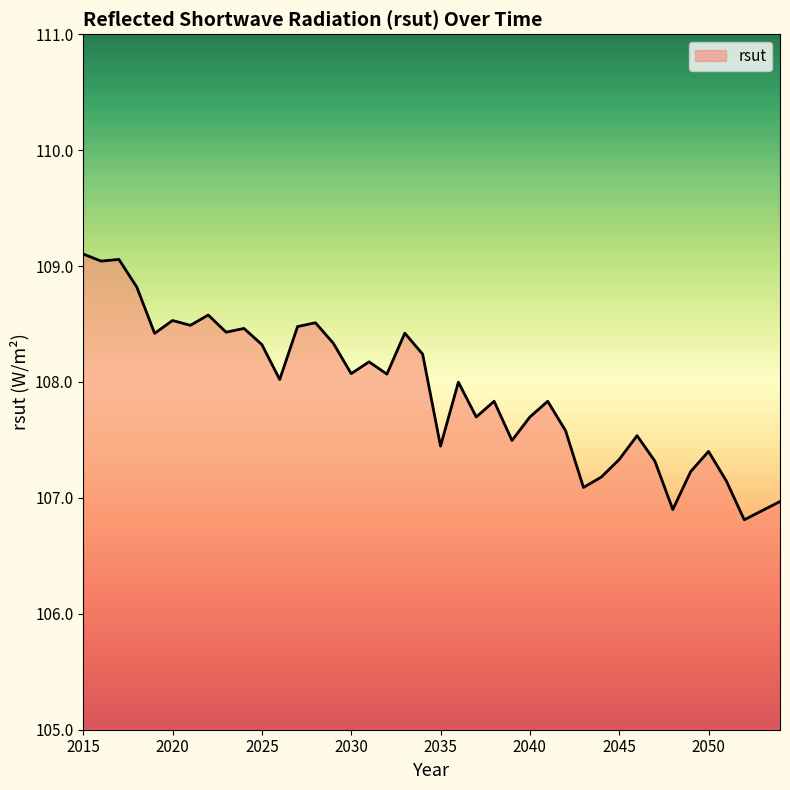

What is the sum of all values?

4316.9